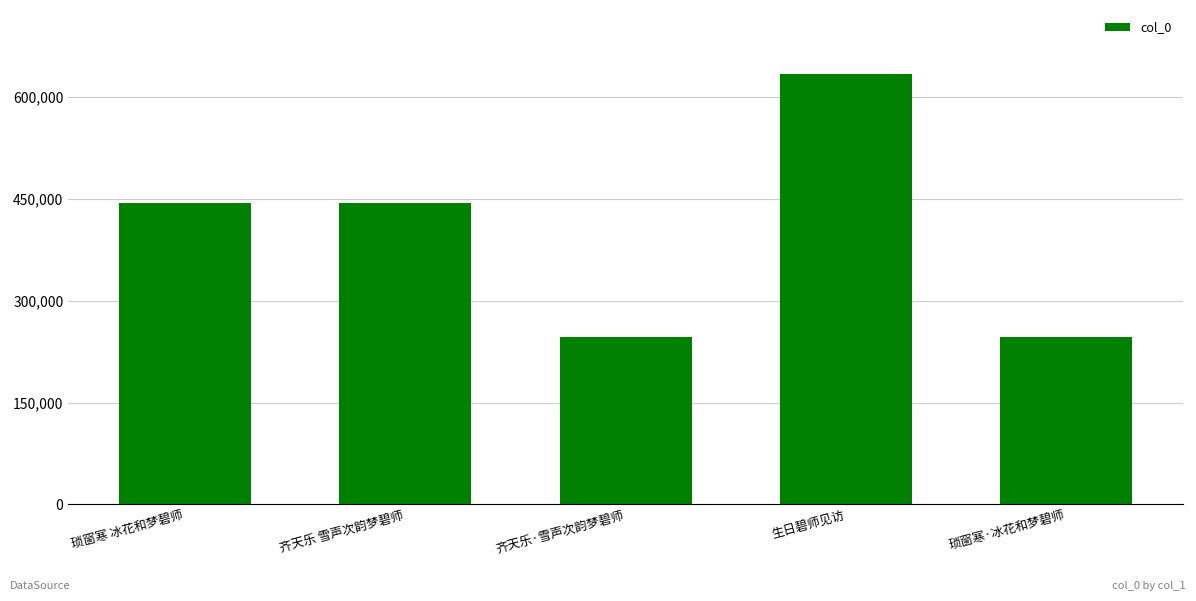

What is the minimum value shown in the chart?

246343